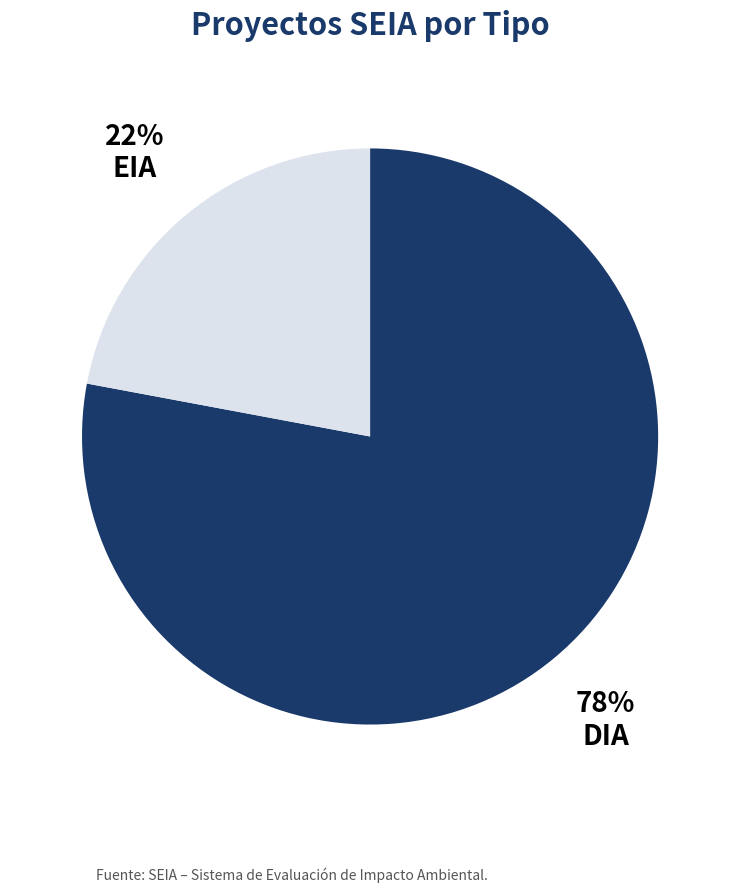

Is the sum of DIA and EIA greater than half?

Yes